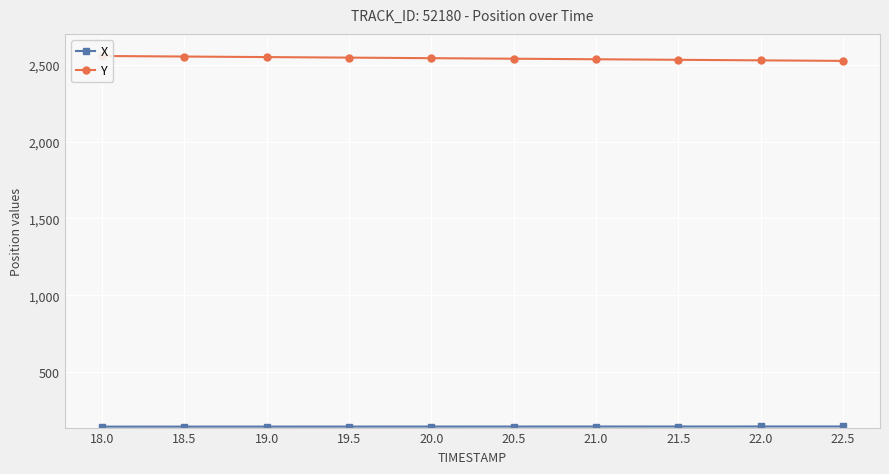

What is the minimum value for X?

146.2